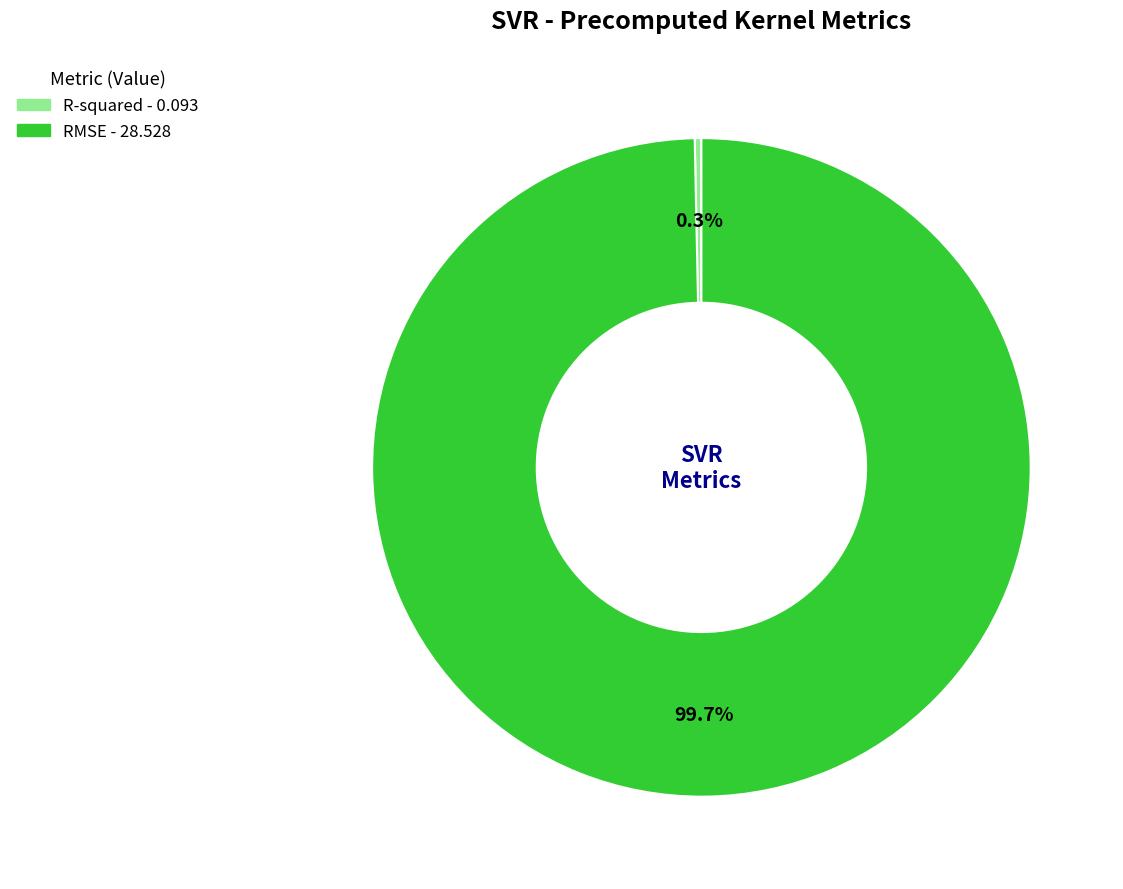

Which slice is the smallest?

R-squared